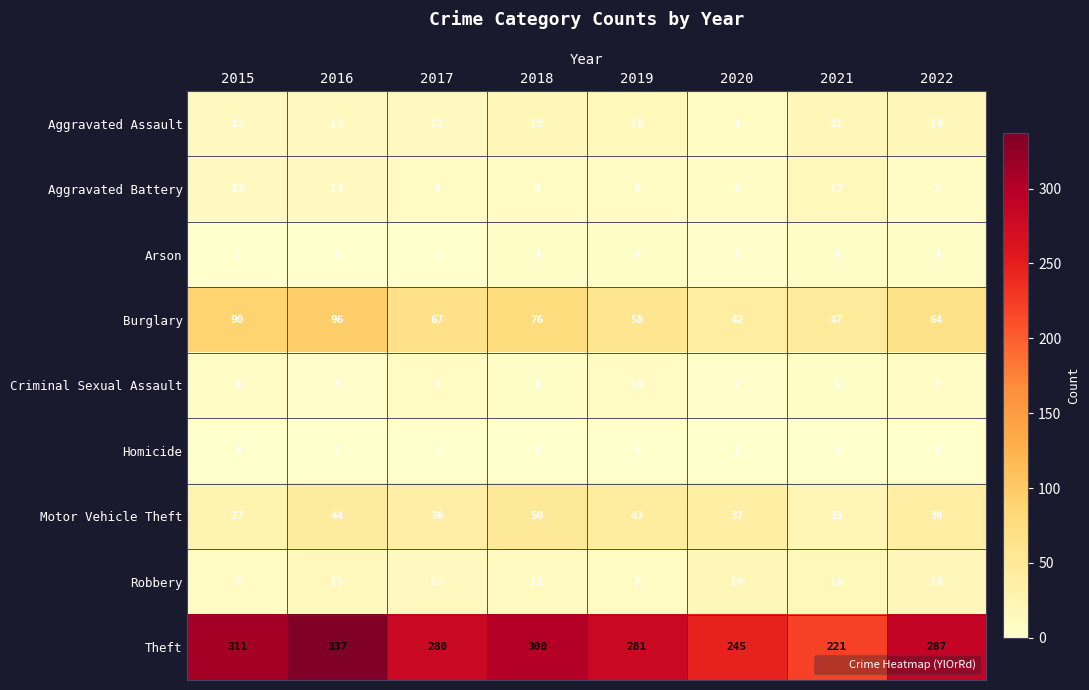

Which series has the largest total across all categories?

Theft